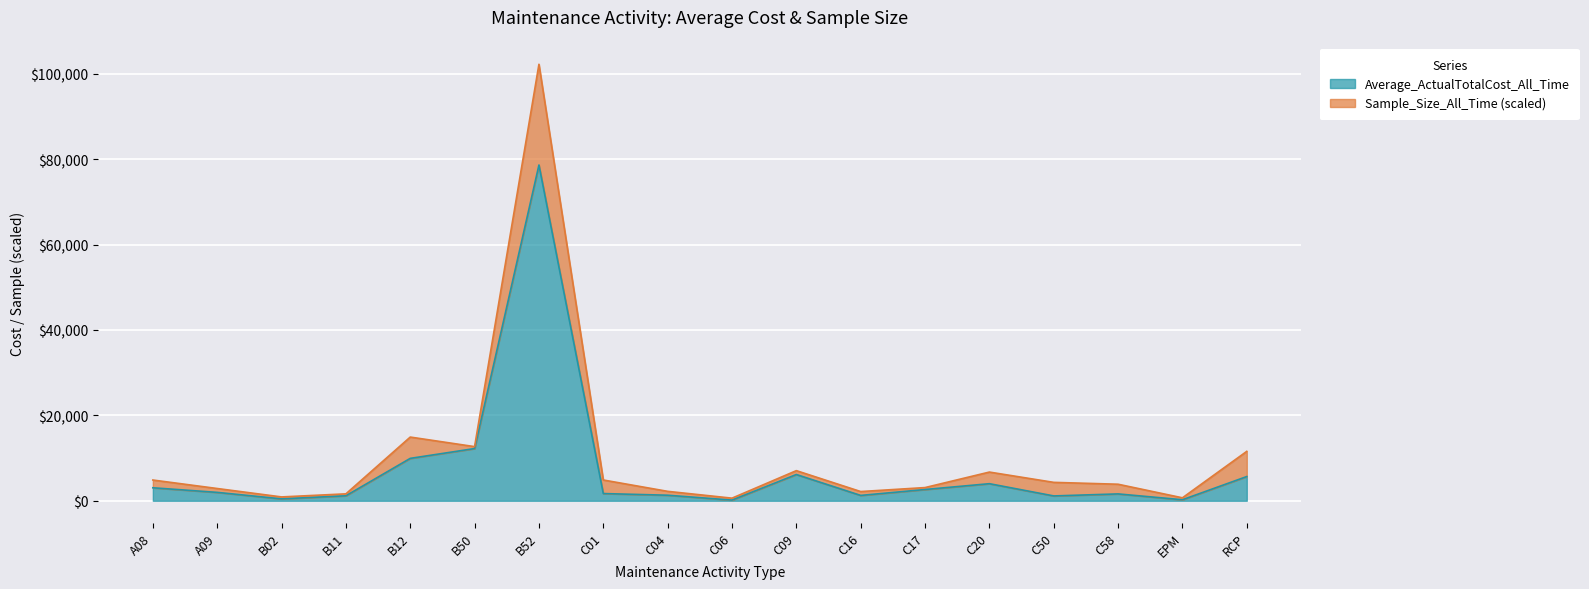

The value at C06 is 155.7. True or false?

True